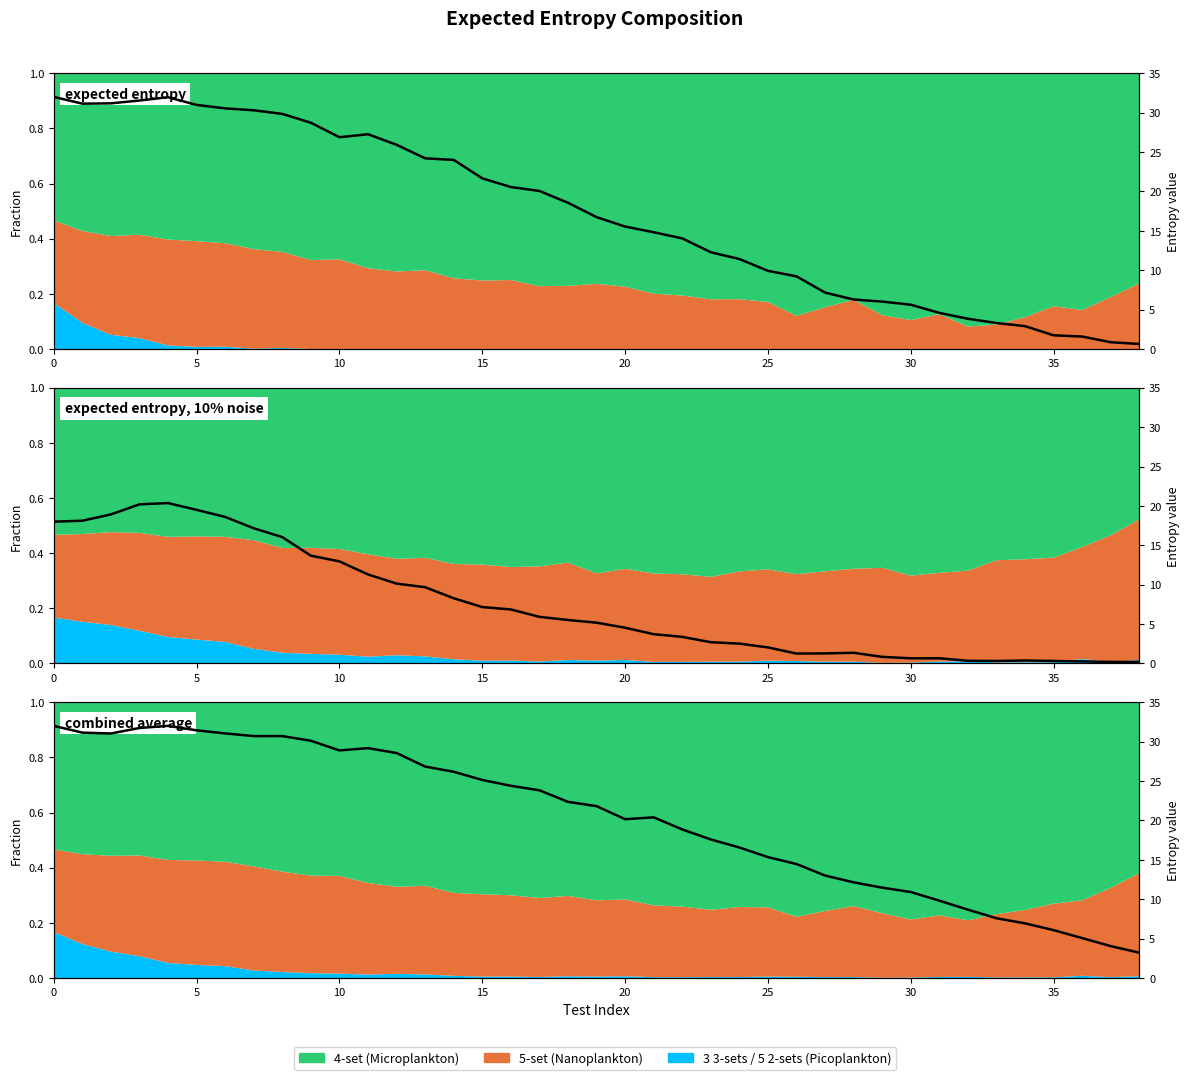

What is the sum of all expected entropy values?

665.8